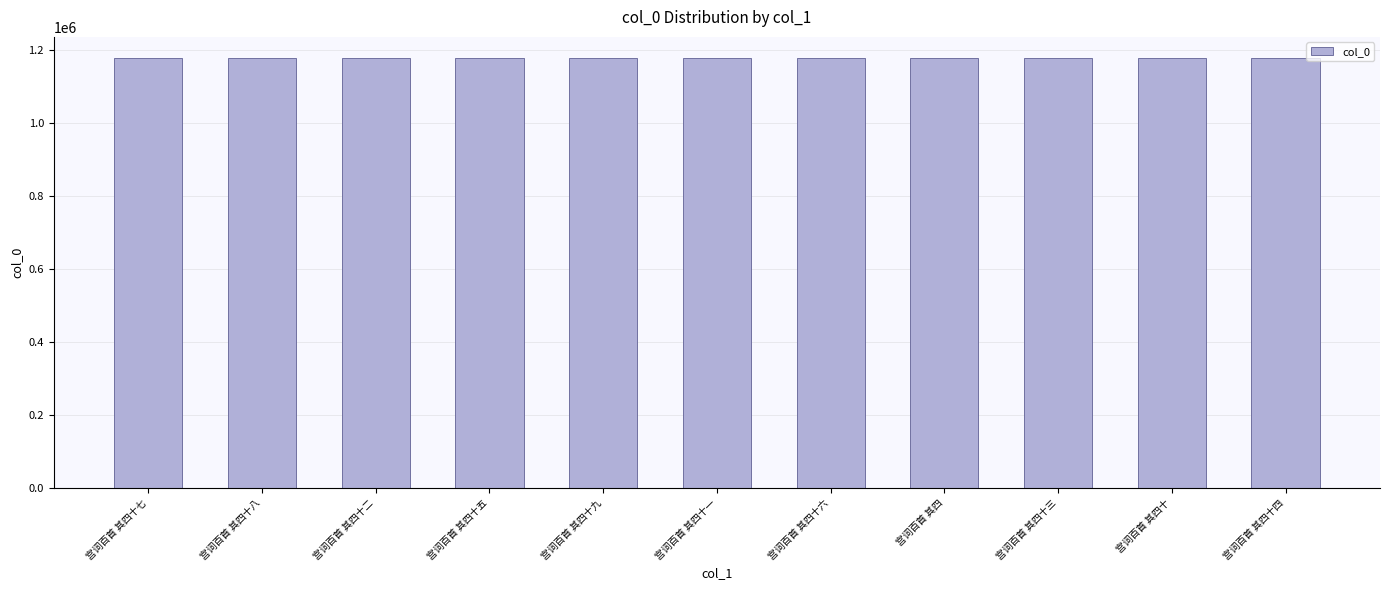

What value does the data have at 宫词百首 其四十八?

1177762